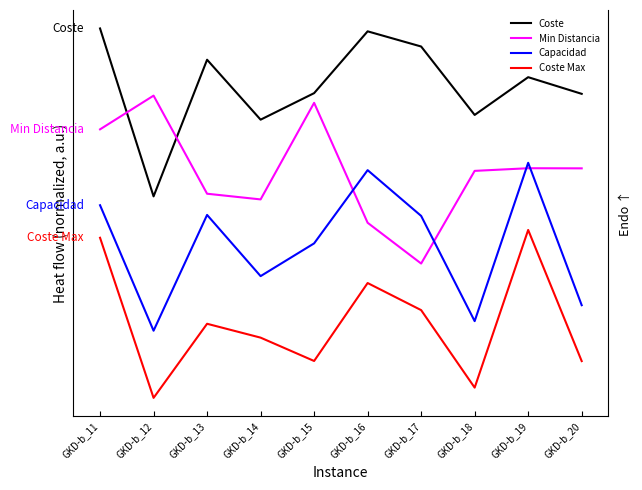

Is the value of Coste at GKD-b_19 greater than the value of Coste Max at GKD-b_16?

Yes